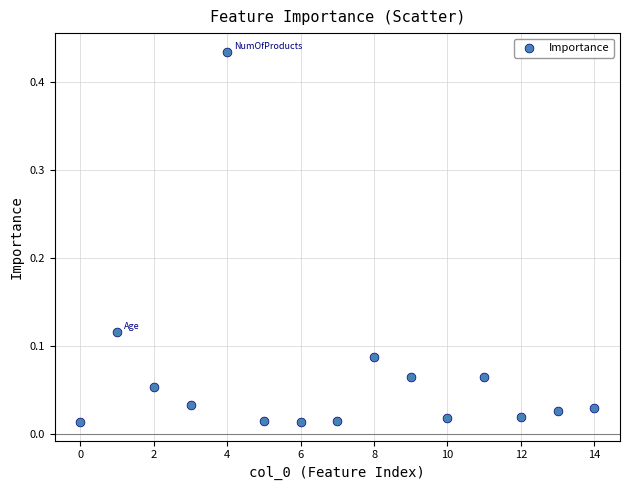

What is the range of X values (max minus min)?

14.0